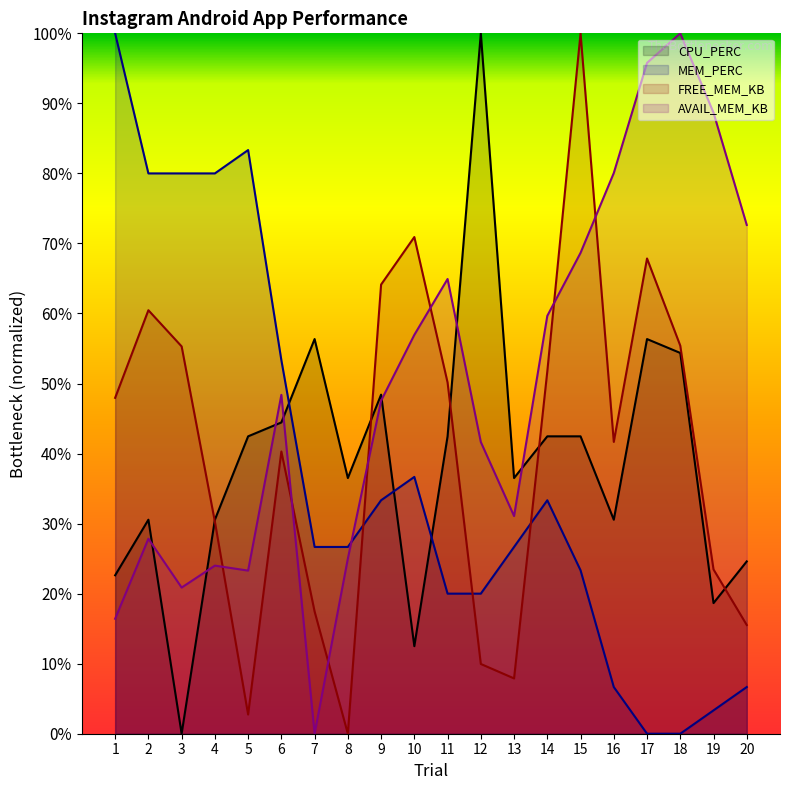

How many times do FREE_MEM_KB and MEM_PERC cross each other?

3